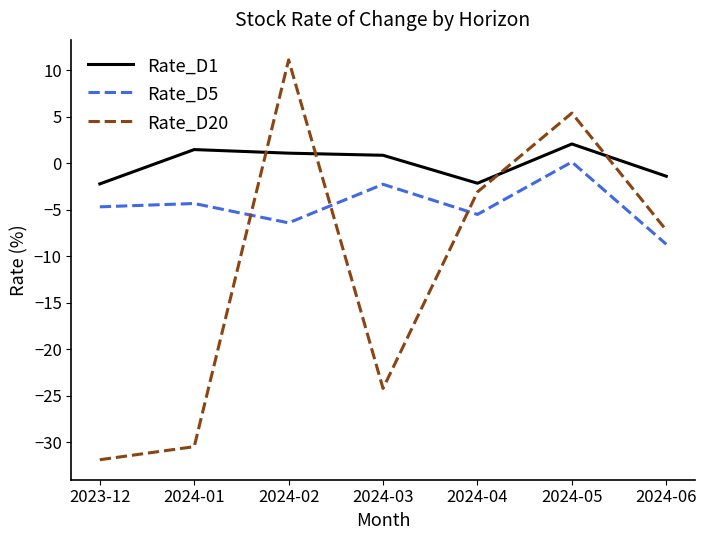

At which category is the sum across all series the highest?

2024-05